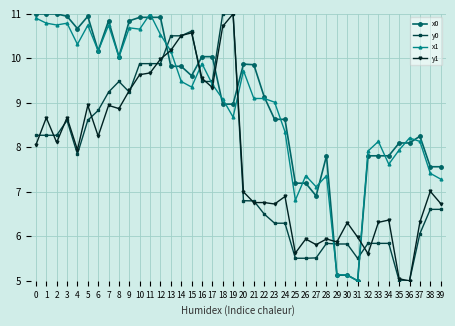

What is the greatest value displayed?

11.0